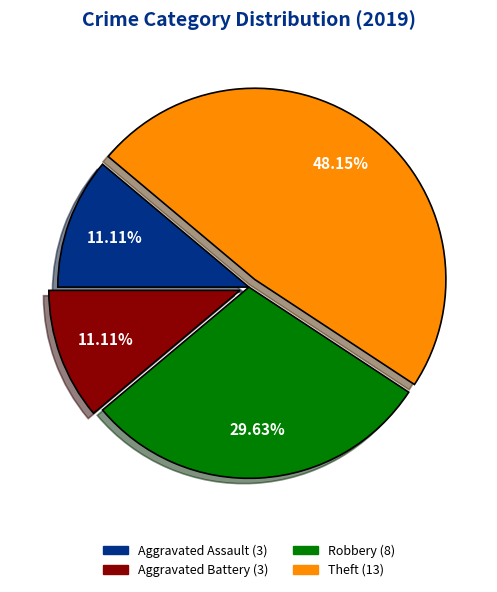

What is the largest slice in the pie chart?

Theft